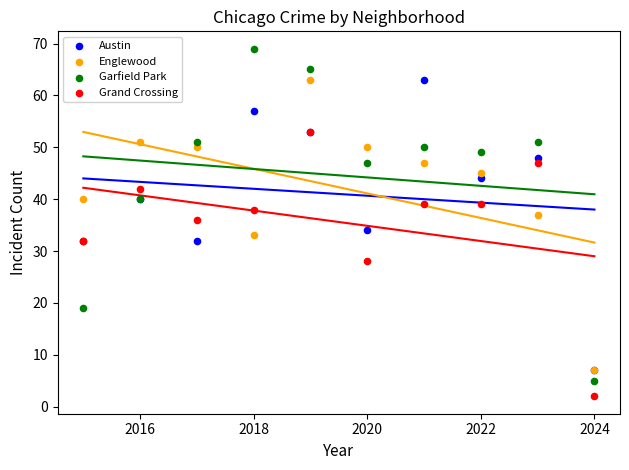

What are all the series names shown in the legend?

Austin, Englewood, Garfield Park, Grand Crossing